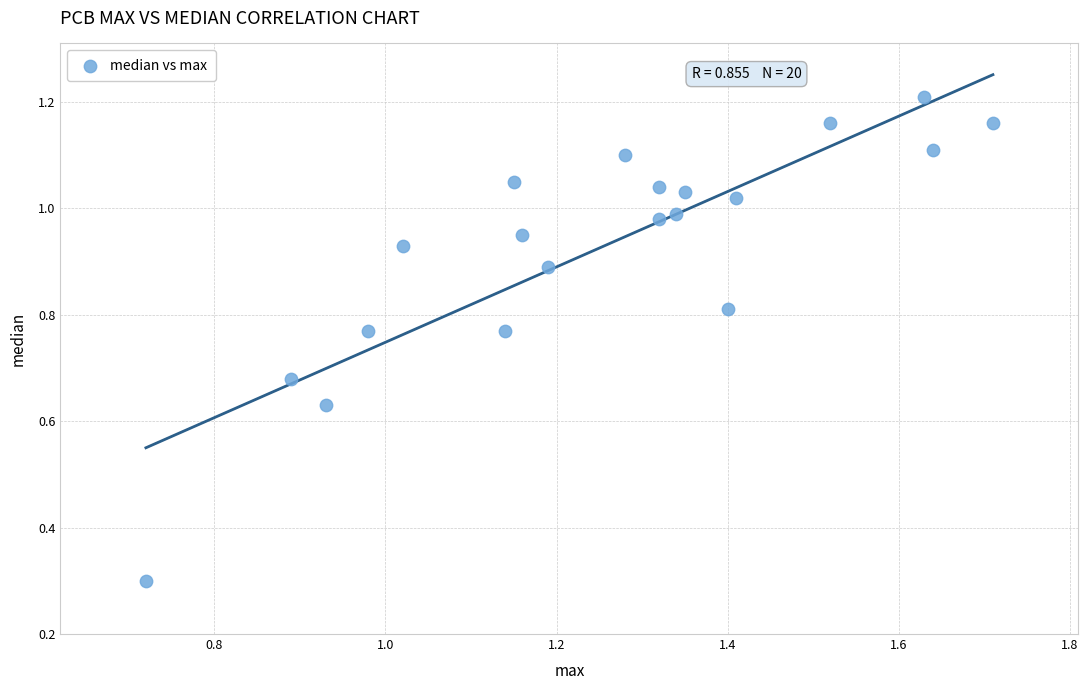

What Y value in the scatter plot is closest to 0?

0.3